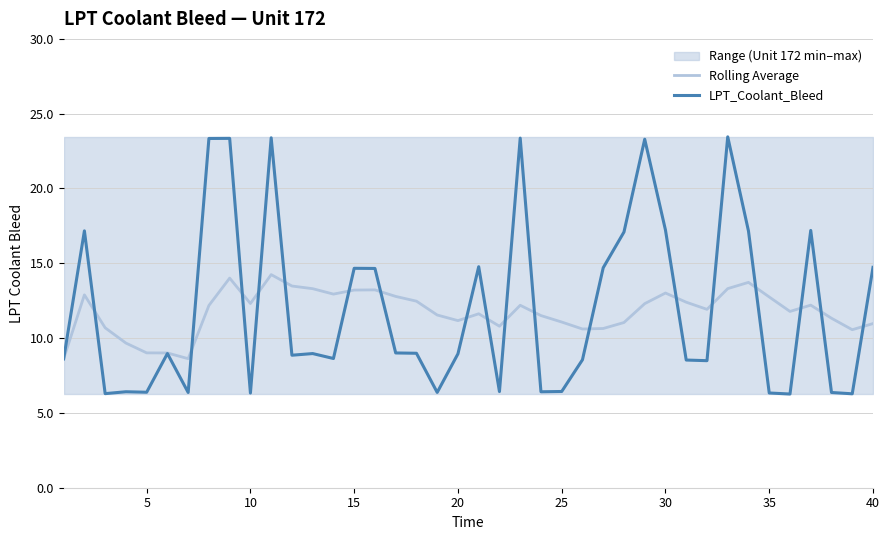

What is the maximum value for Rolling Average?

14.2